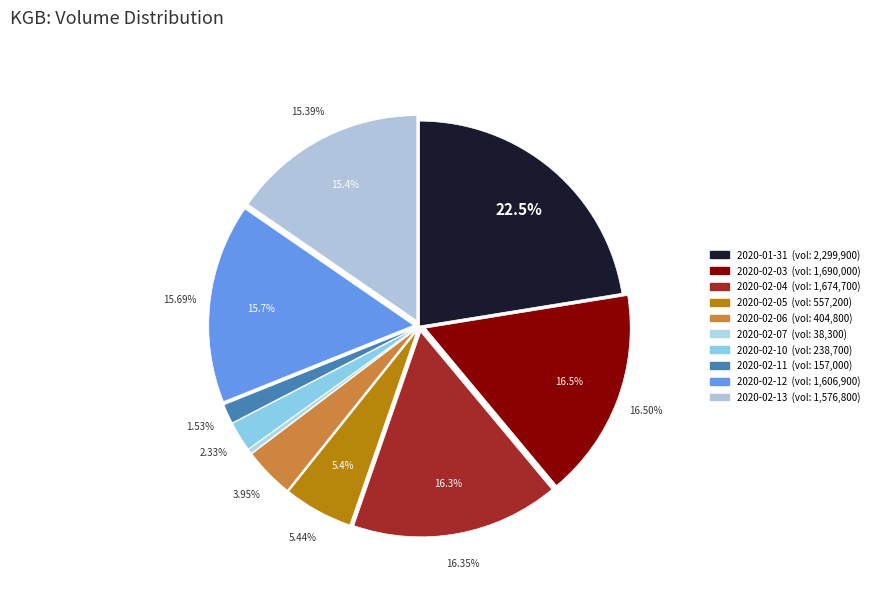

What is the change in value from 2020-02-06 to 2020-02-13?

+1172000